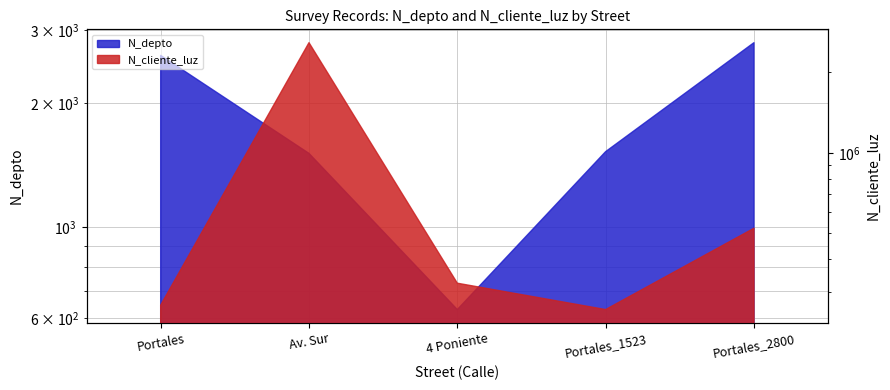

Reading left to right, transcribe all the data shown in this chart.

N_depto: 2608	1508	630	1523	2800
N_cliente_luz: 268734	2586314	324732	258663	521566